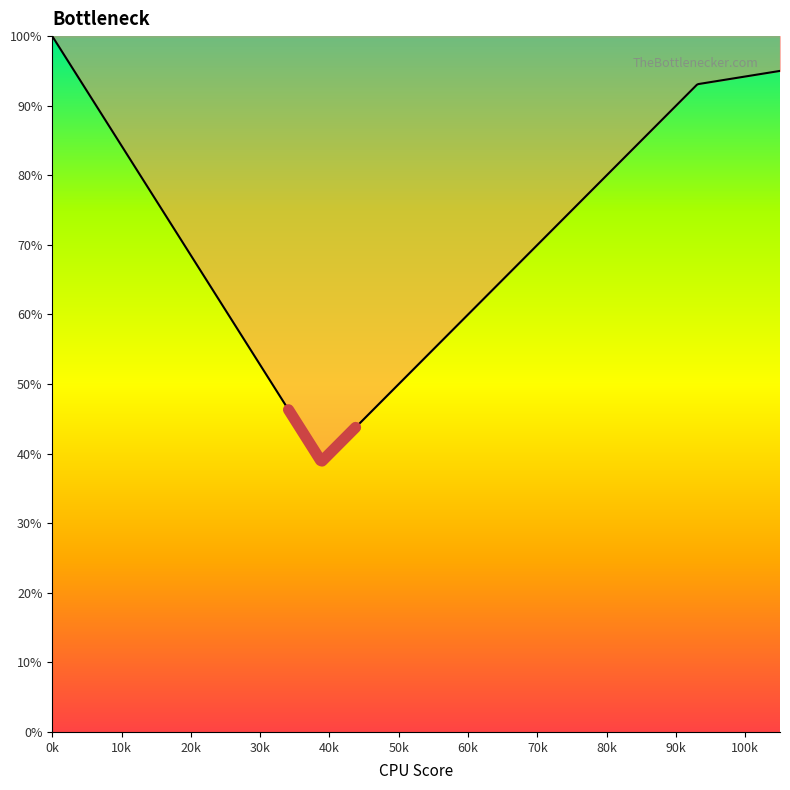

What is the difference between the maximum and second lowest values?

0.5